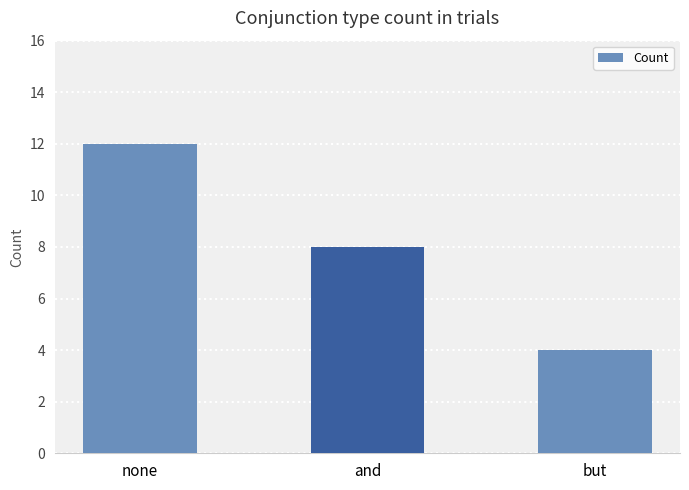

Is it true that the value at and is 8?

True